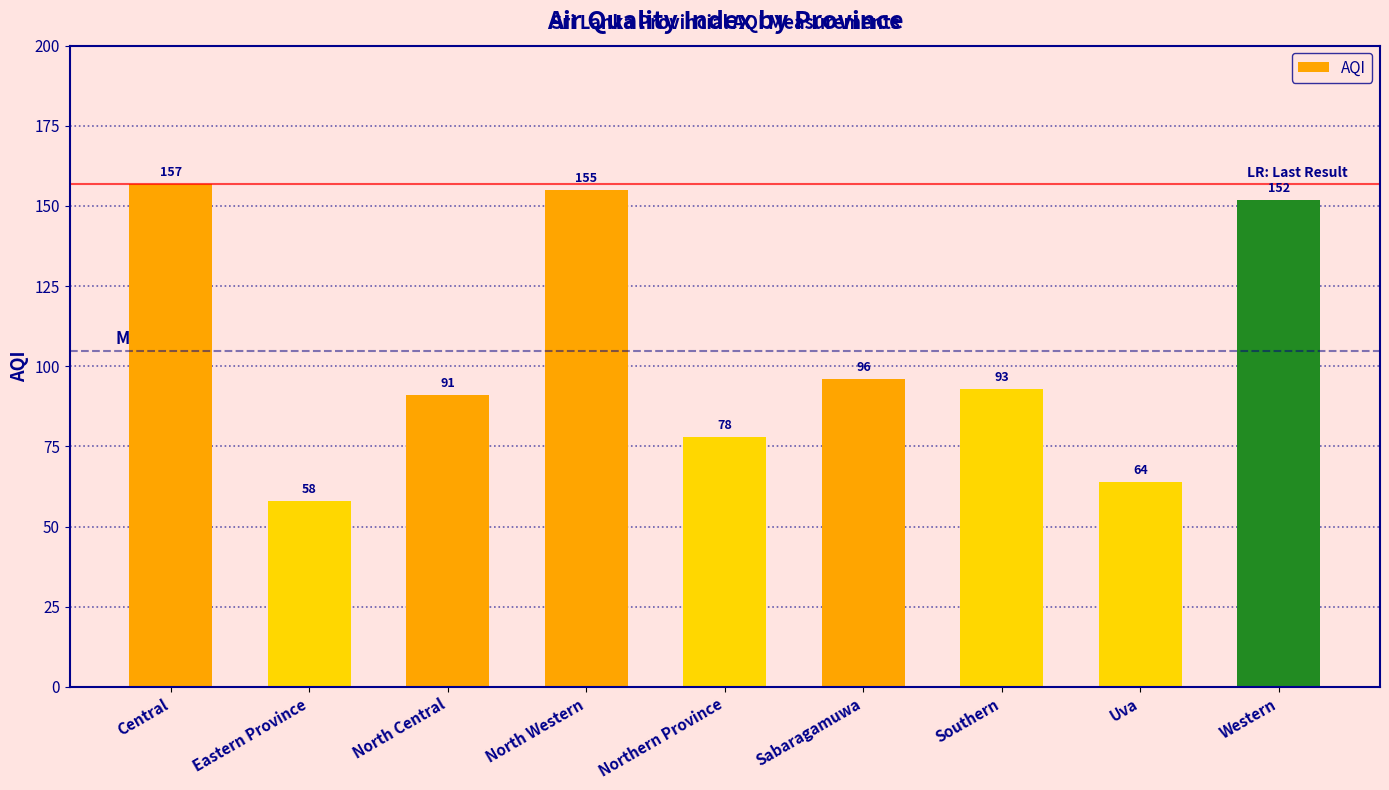

What is the change in value from Central to Western?

-5